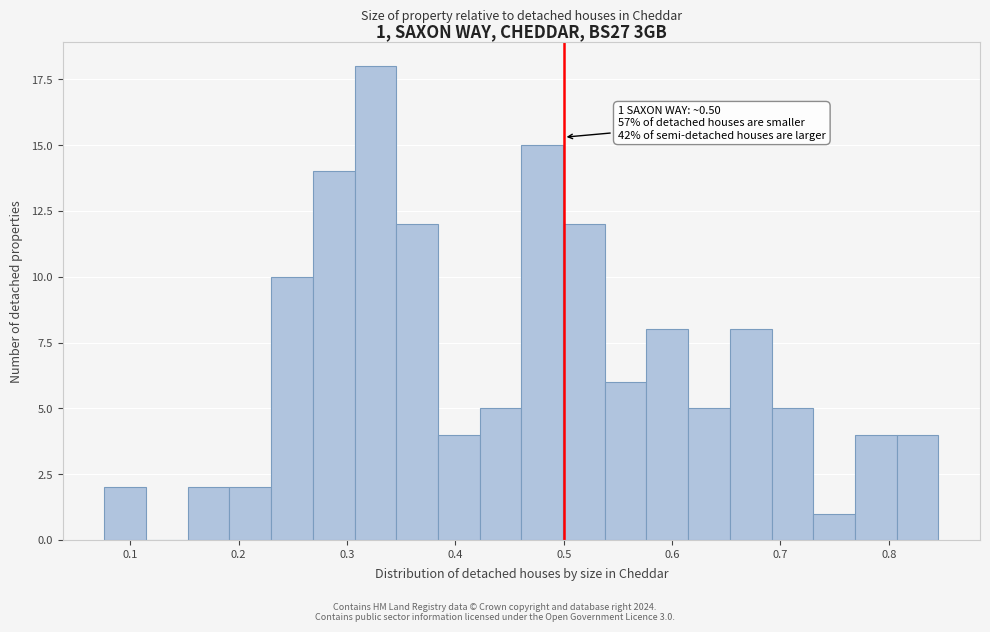

Read against the x-axis, roughly where is the centre of the tallest bar?

0.33